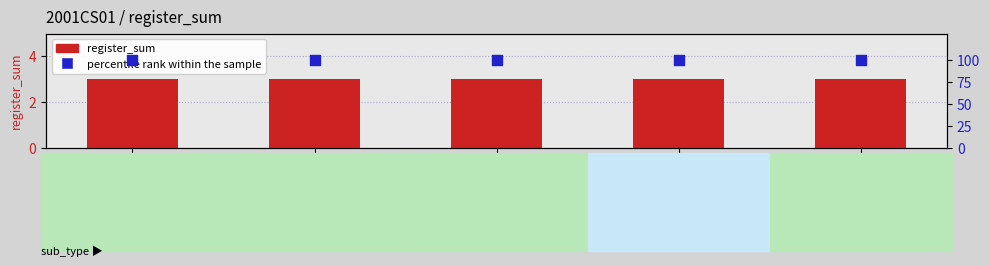

Which series contains the lowest Y value?

register_sum